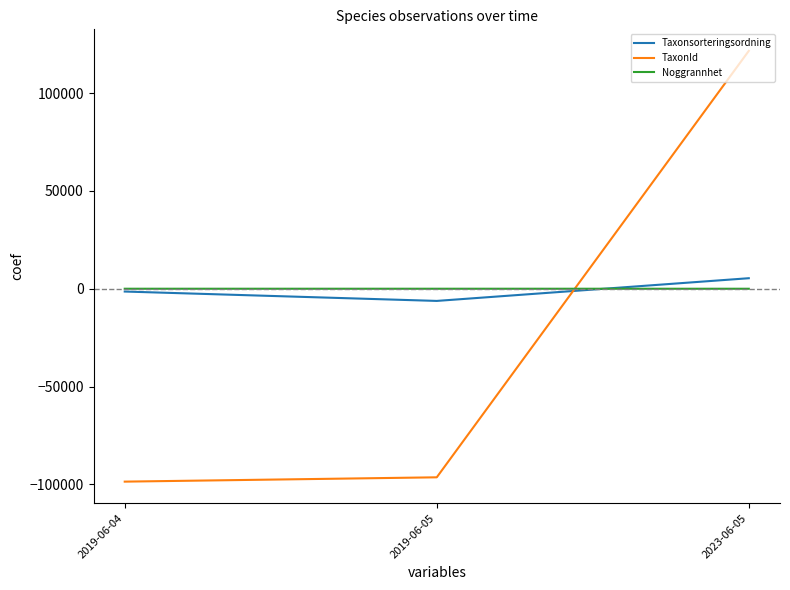

What is the total value across all series at 2019-06-04?

-100003.3